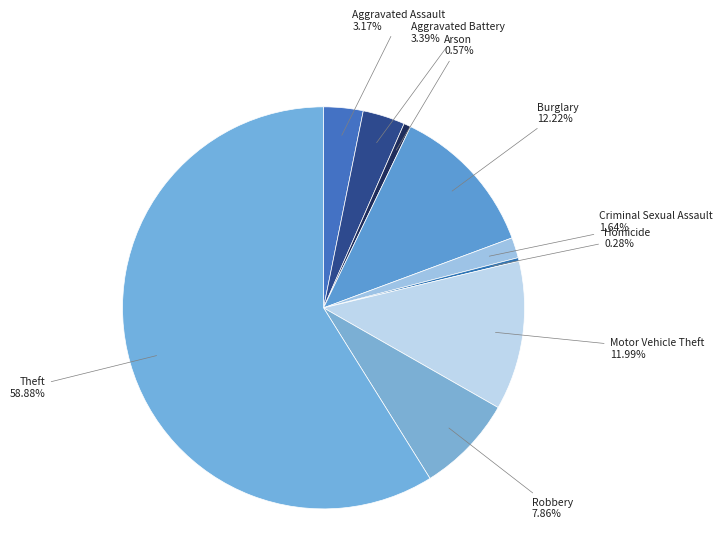

Is it true that Arson is 11% of the pie?

False